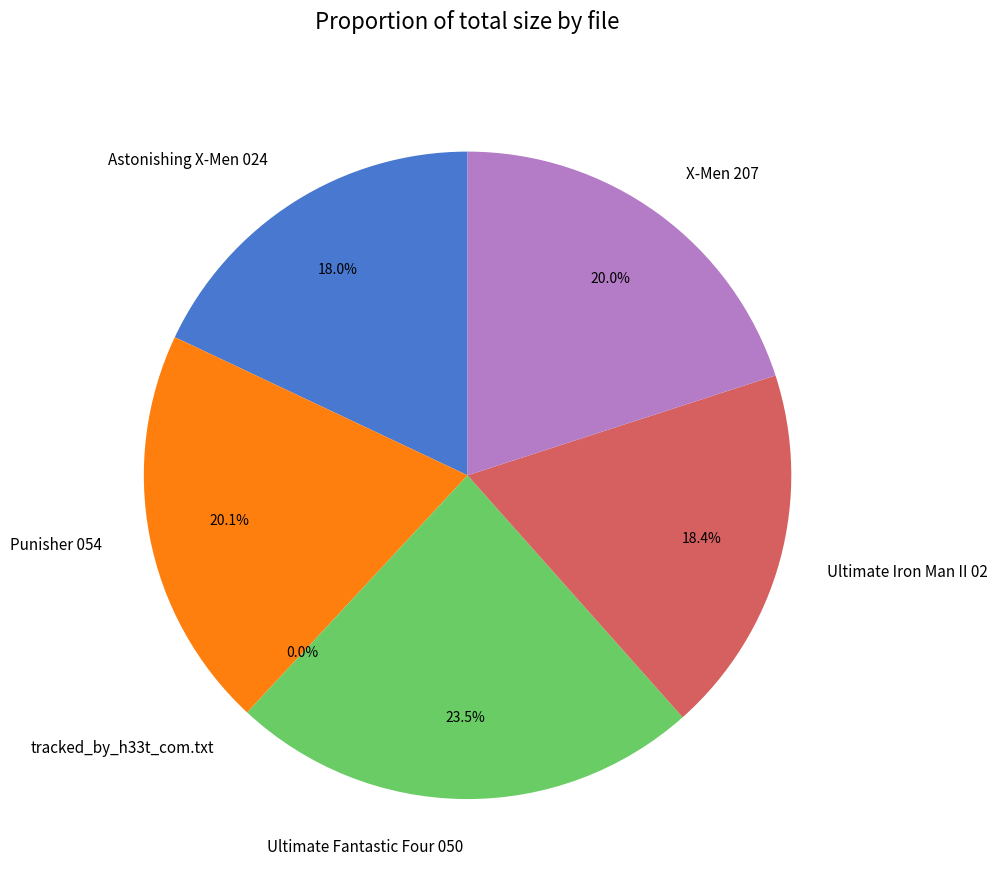

Is it true that Ultimate Iron Man II 02 is 18% of the pie?

True